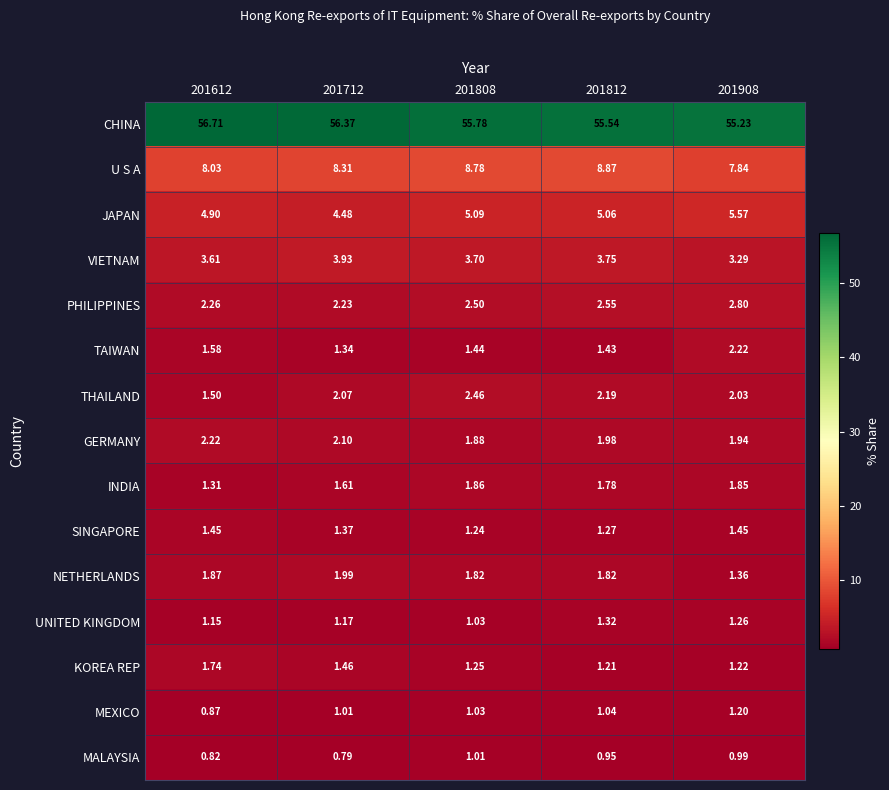

Which series has the largest range (max minus min)?

CHINA